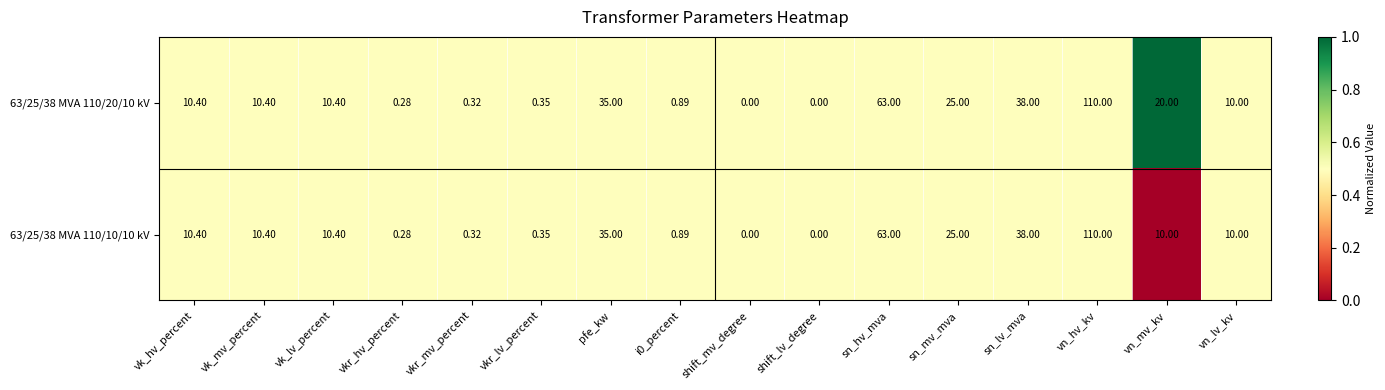

Is the value of 63/25/38 MVA 110/10/10 kV at sn_hv_mva greater than the value of 63/25/38 MVA 110/20/10 kV at vkr_lv_percent?

Yes